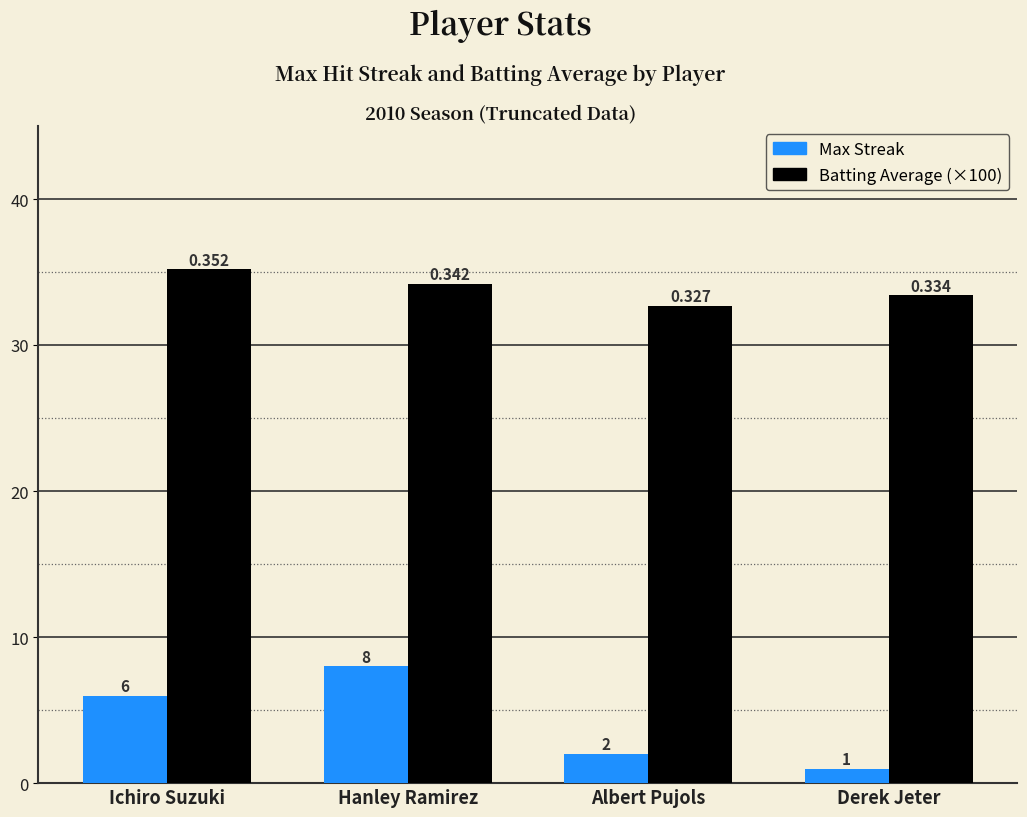

What are all the series names shown in the legend?

Max Streak, Batting Average (×100)